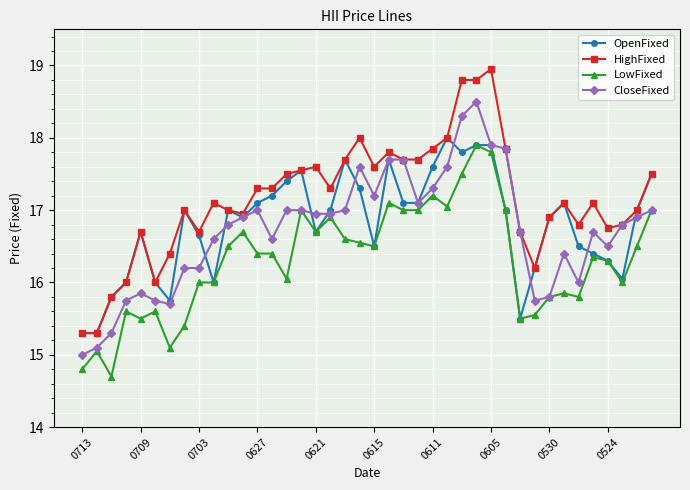

Which series has the largest range (max minus min)?

HighFixed